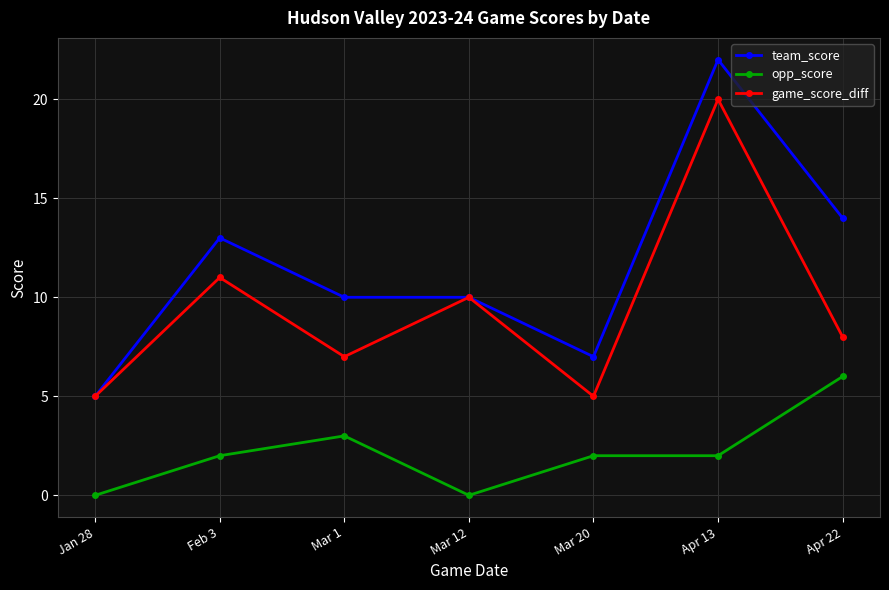

True or false: game_score_diff and opp_score cross at least once.

False